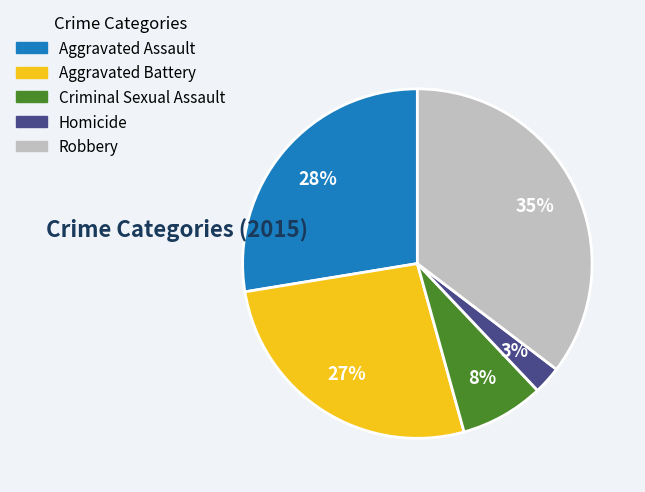

How many segments does this pie chart have?

5